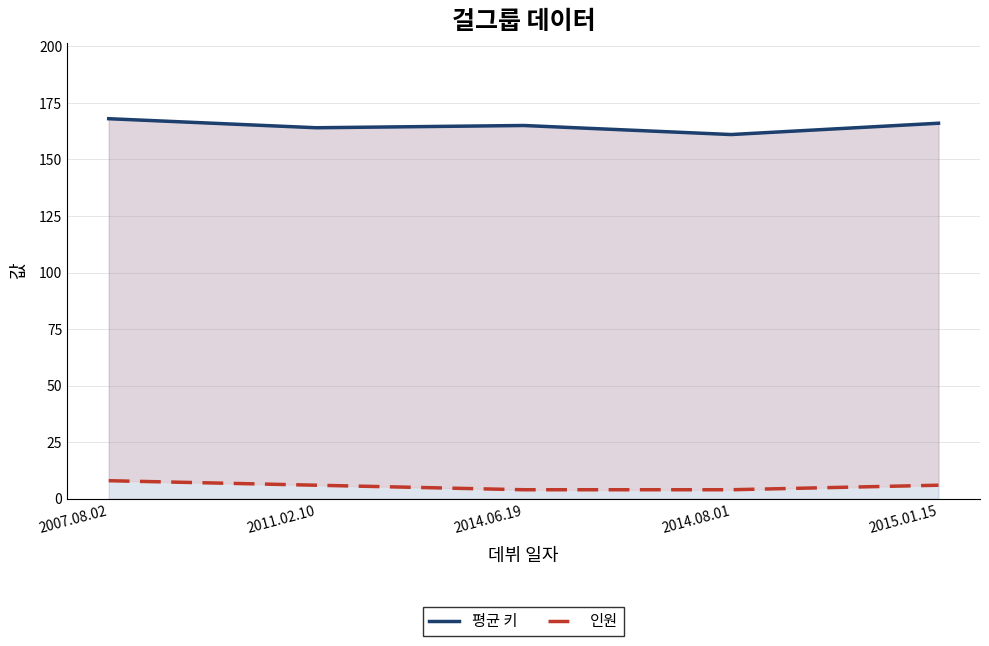

Between 2011.02.10 and 2015.01.15, which series saw the biggest shift?

평균 키